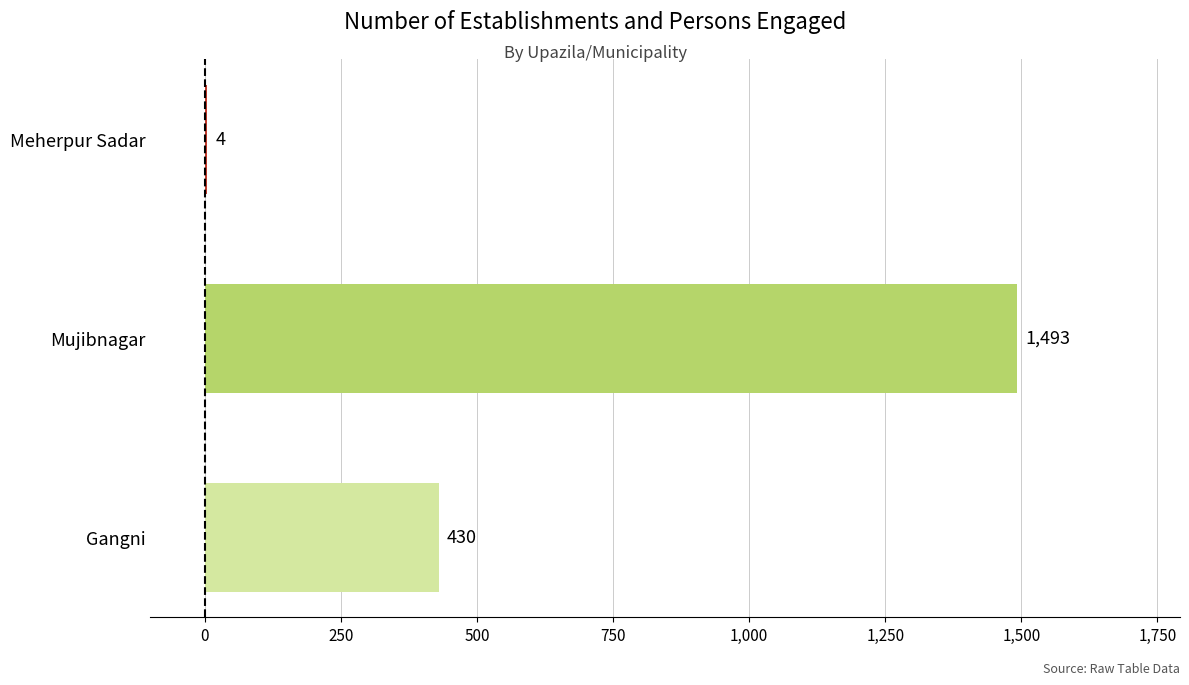

The value at Mujibnagar is 1493. True or false?

True